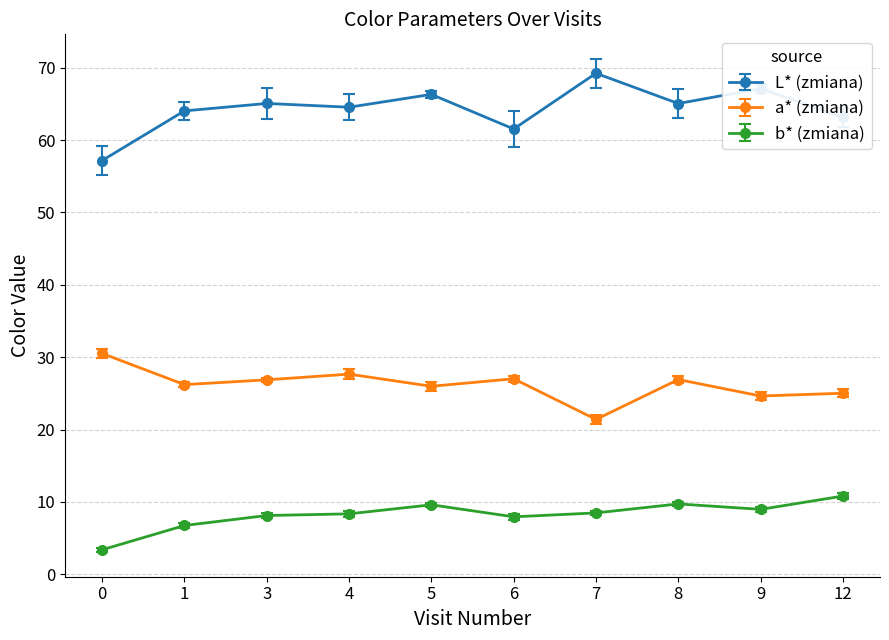

True or false: L* (zmiana) has more than 1 interior local peaks.

True